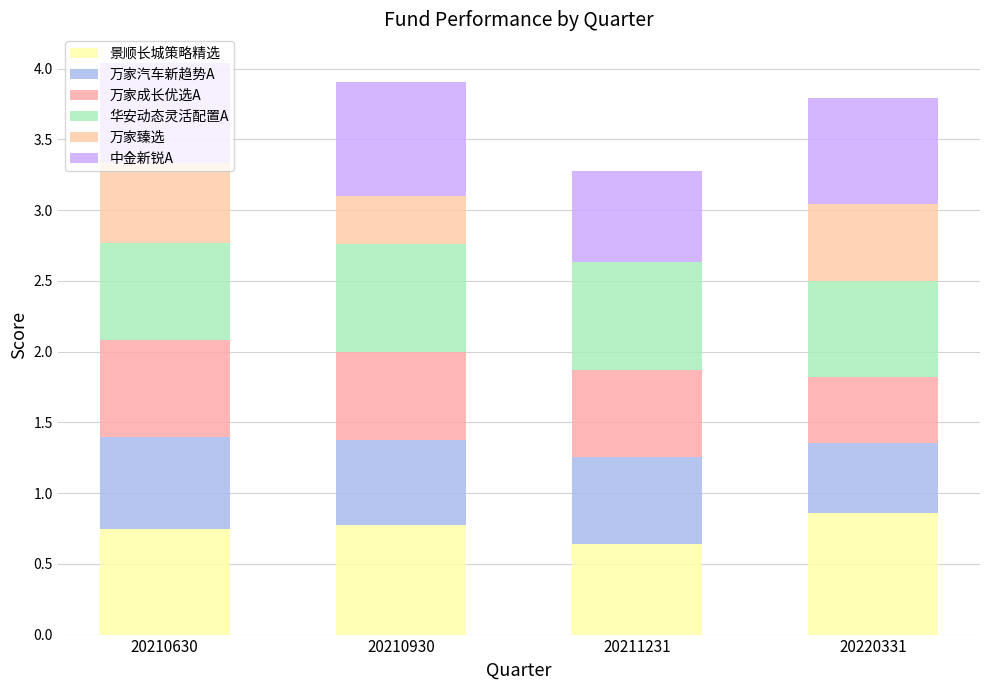

How many data points does each series have?

4